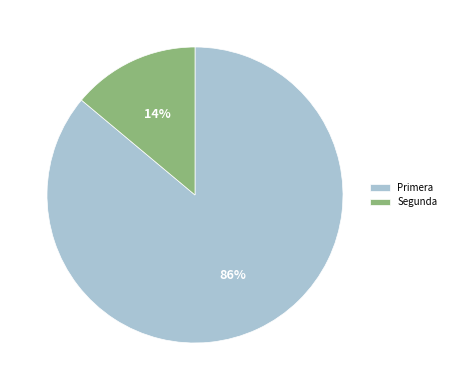

Between Primera and Segunda, which is larger?

Primera